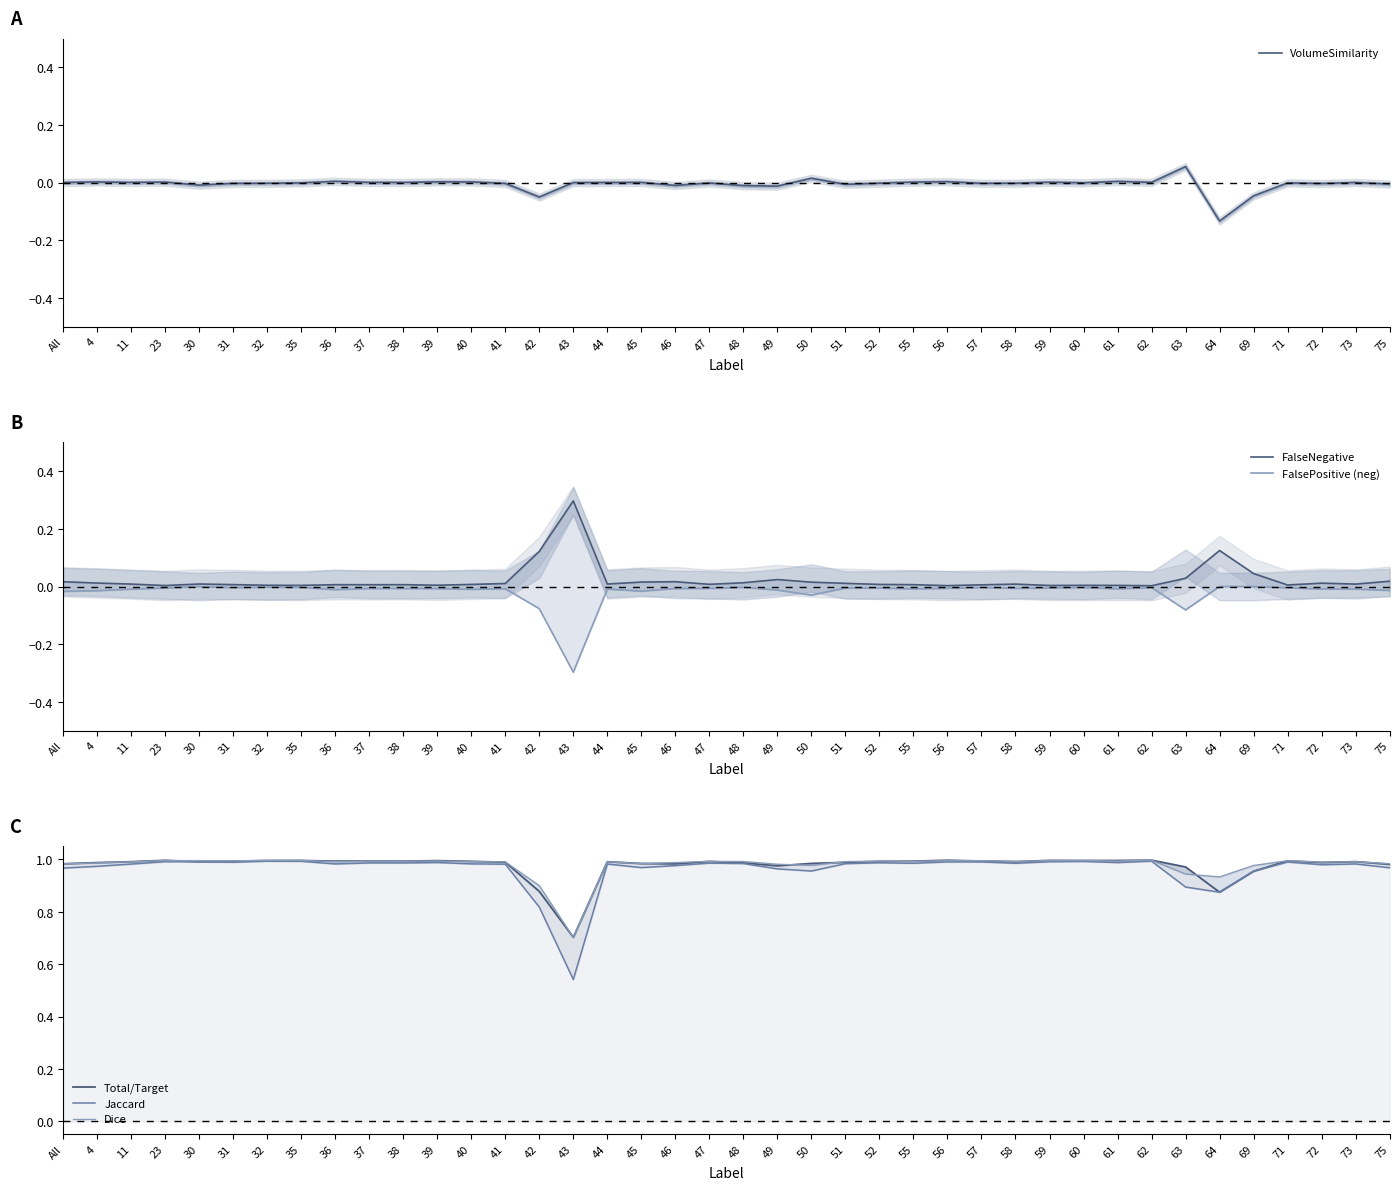

The value of VolumeSimilarity at 63 is 0.0. True or false?

False